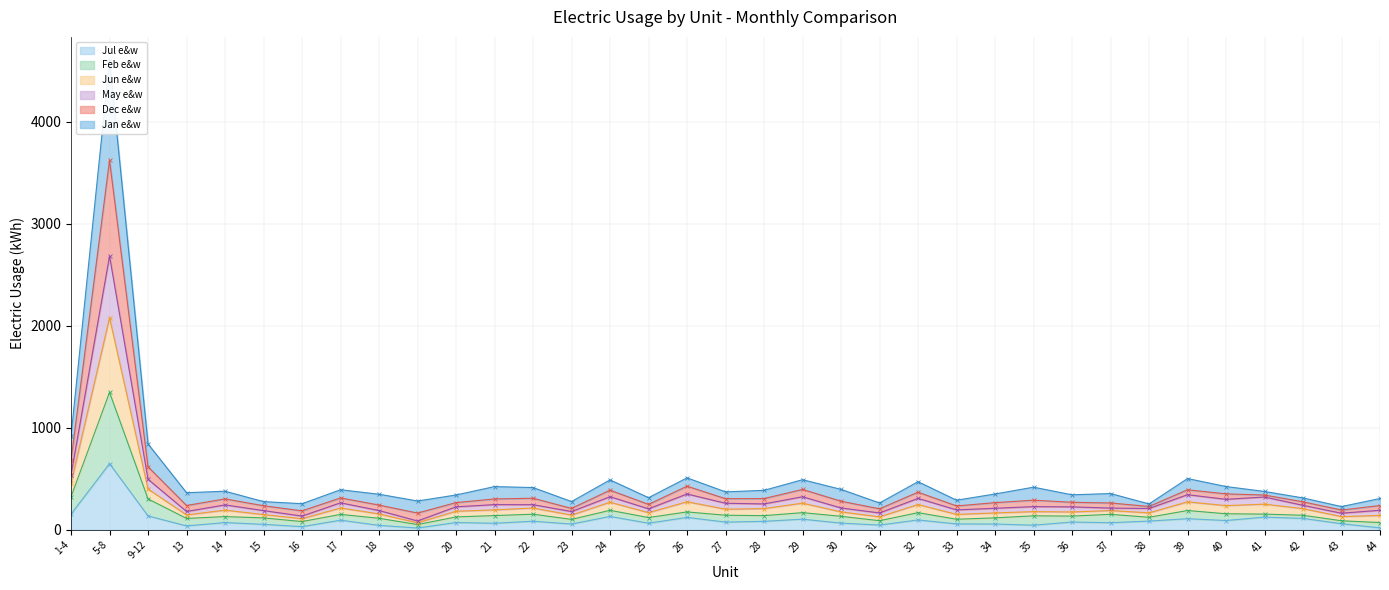

At how many categories does at least one series exceed 764?

3